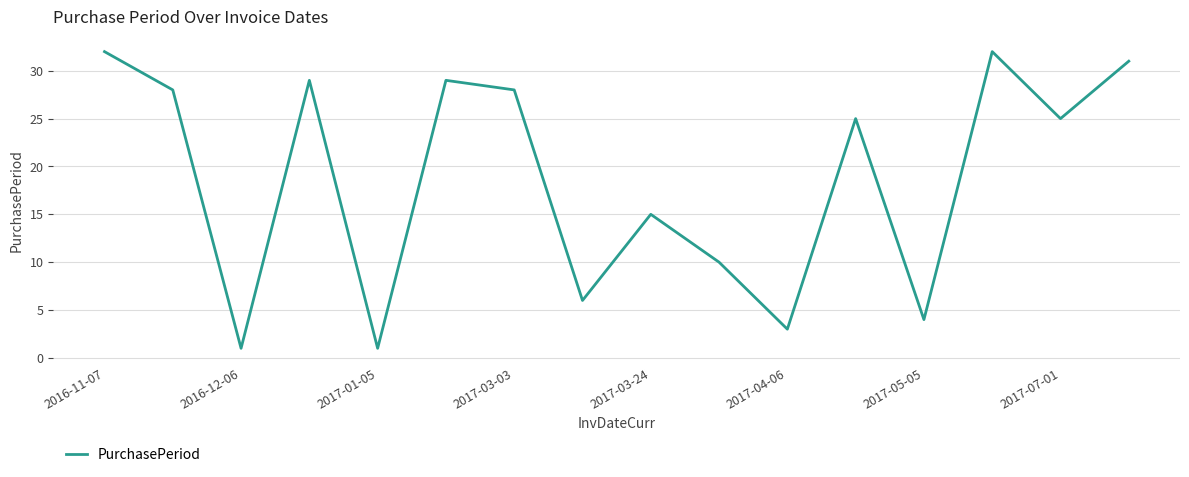

What is the difference between the maximum and minimum values?

31